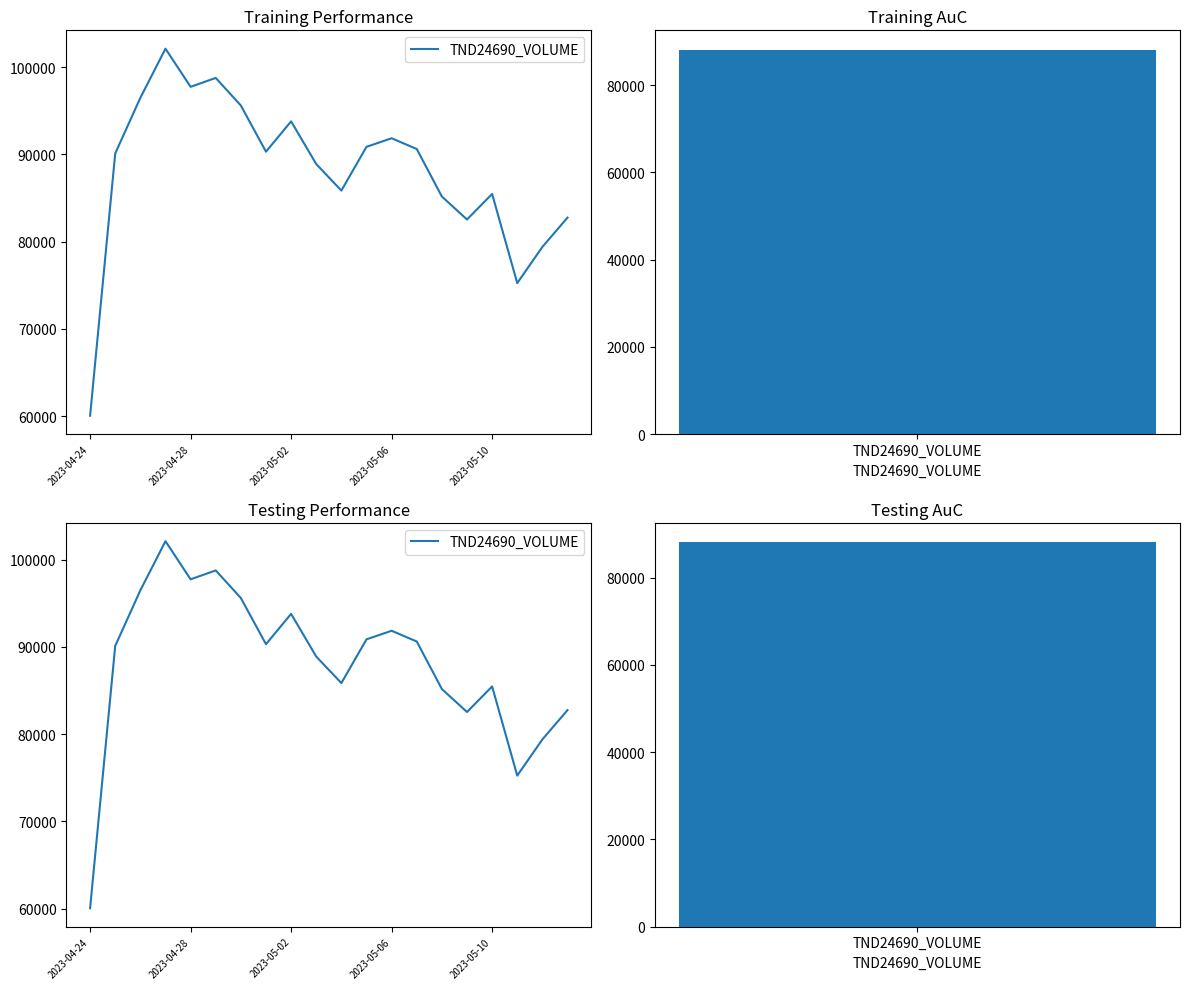

What is the difference between the maximum and second lowest values?

26847